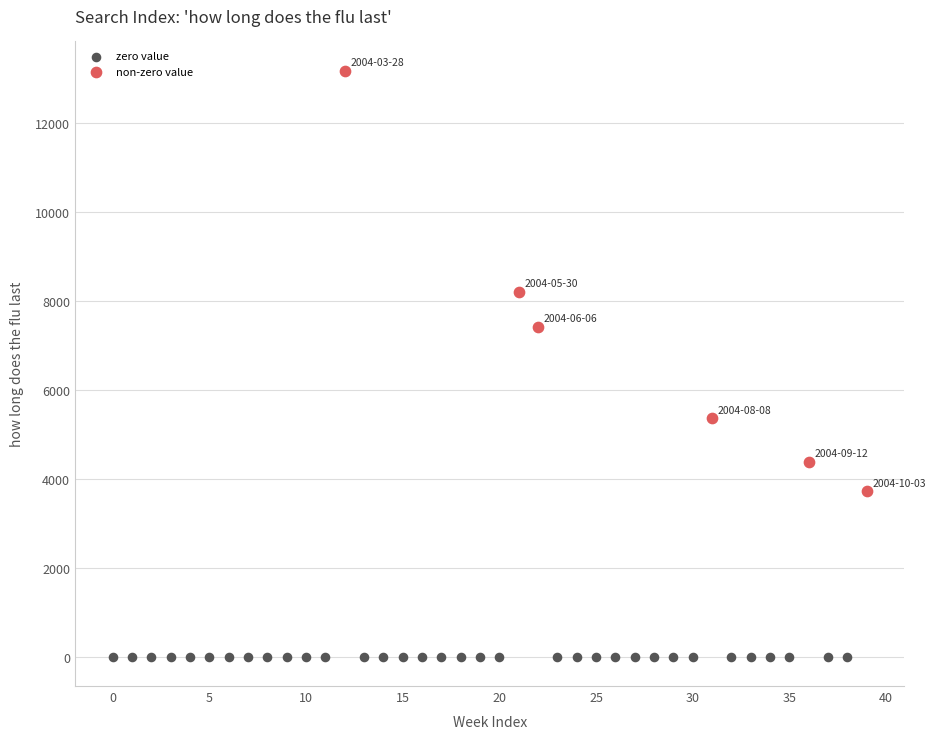

Which series reaches the minimum Y coordinate?

zero value